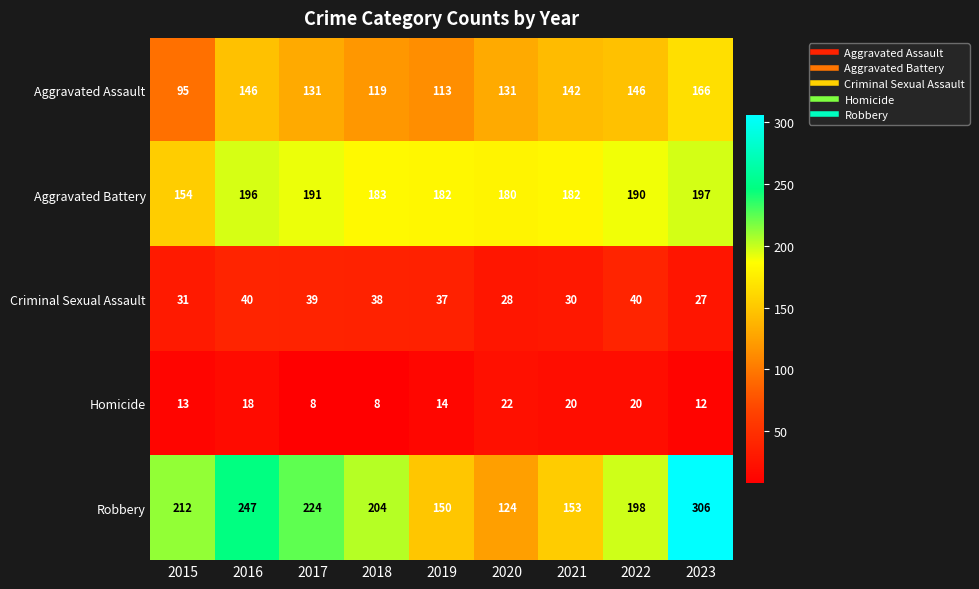

Which series changed the most between 2017 and 2018?

Robbery